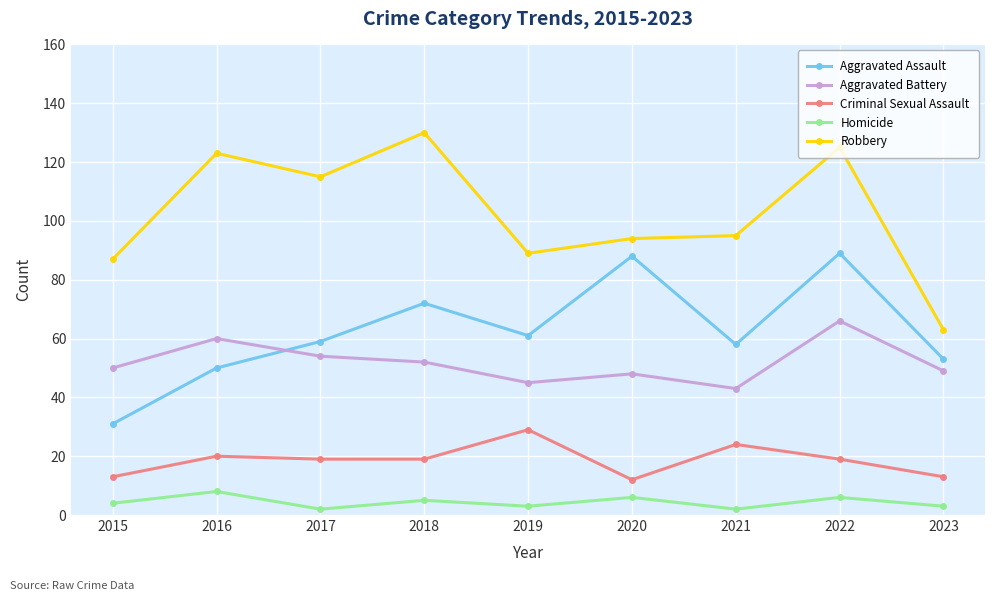

The value of Aggravated Assault at 2023 is 53. True or false?

True